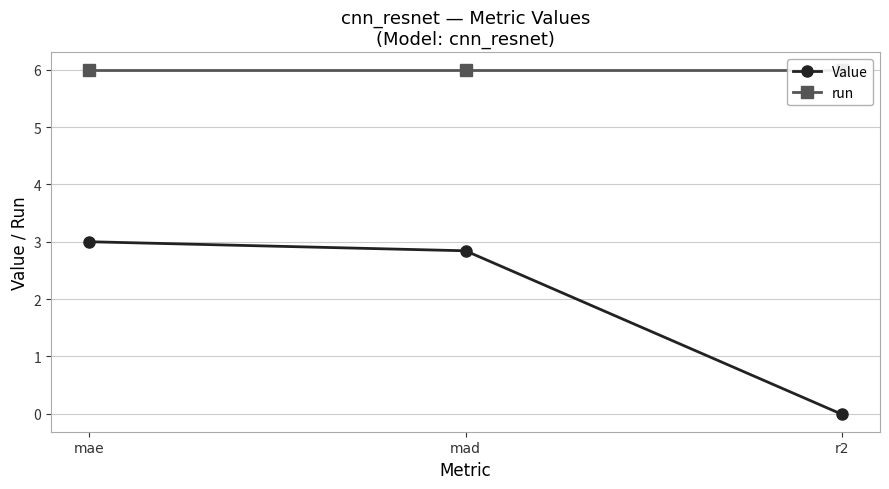

Where is Value nearest to the value 1?

r2